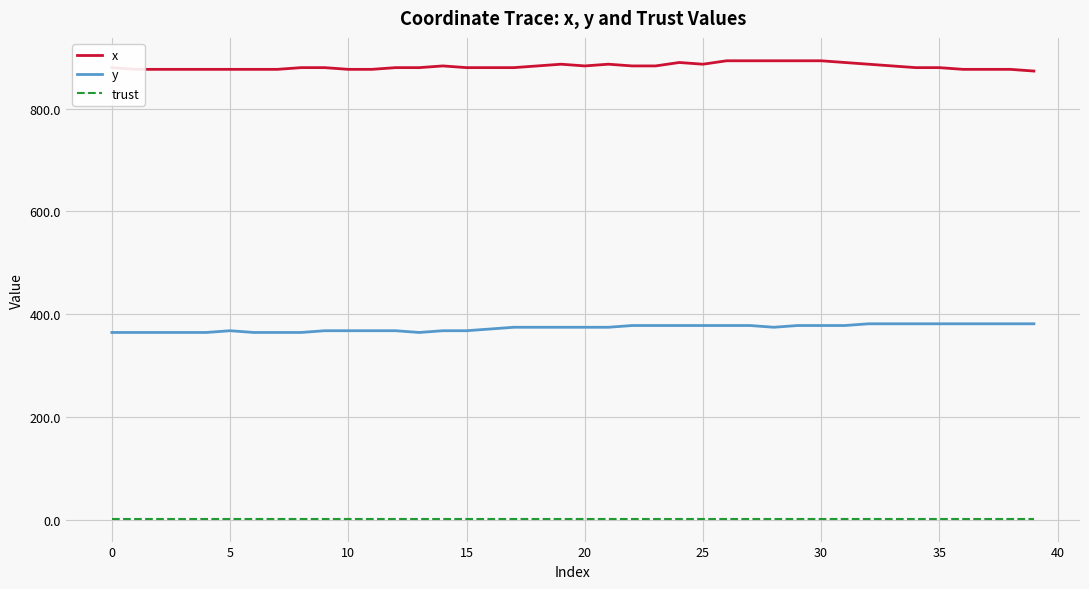

True or false: x and y intersect in this chart.

False